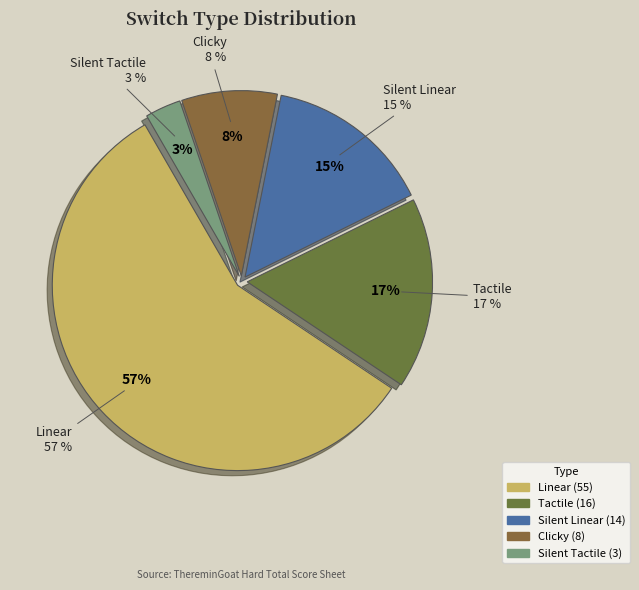

Is it true that Clicky is 8% of the pie?

True